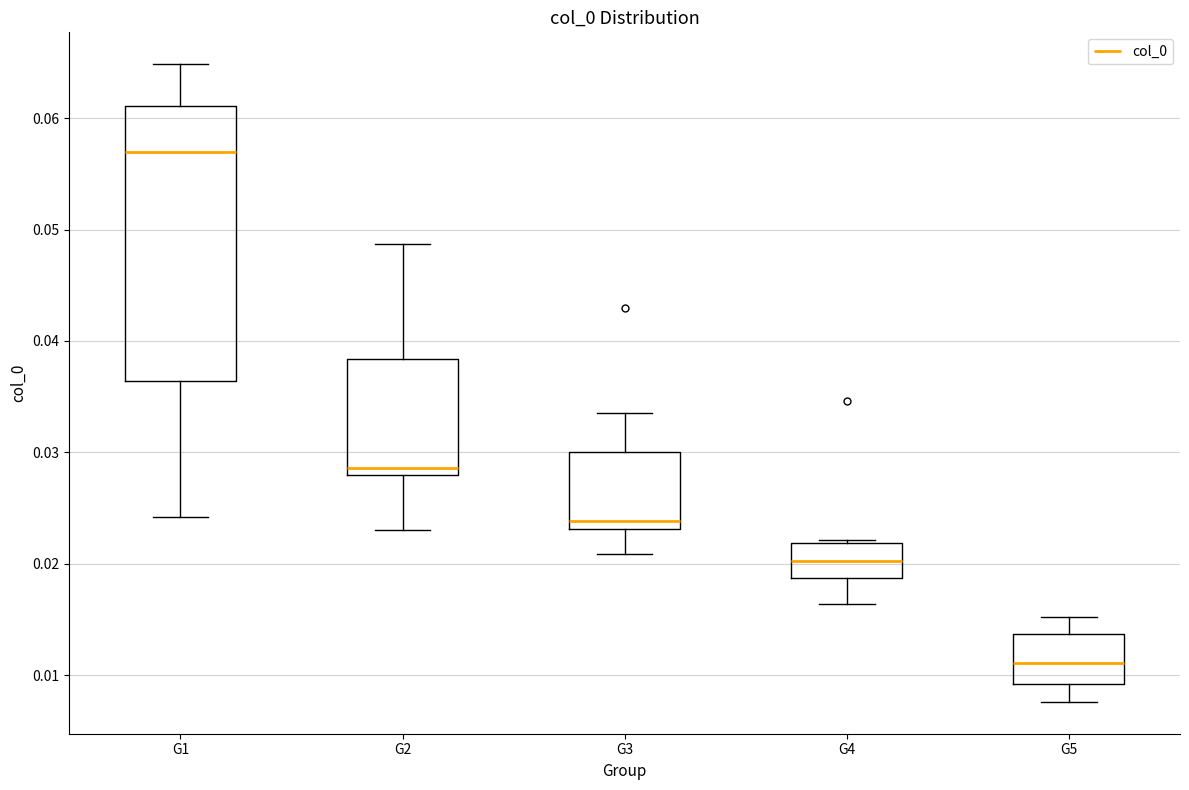

Which box is the tallest, from its lower edge to its upper edge?

G1